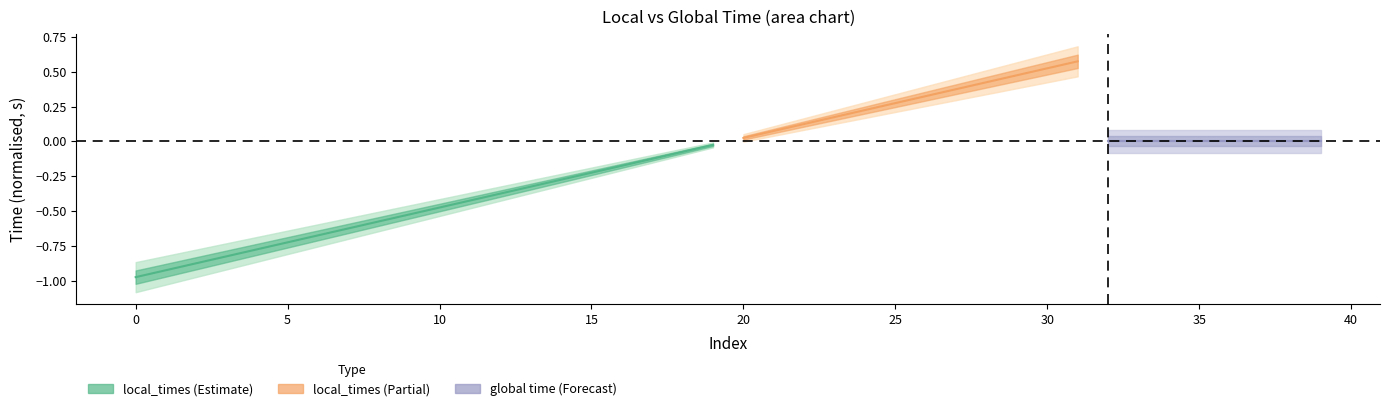

True or false: global time and local_times intersect in this chart.

True